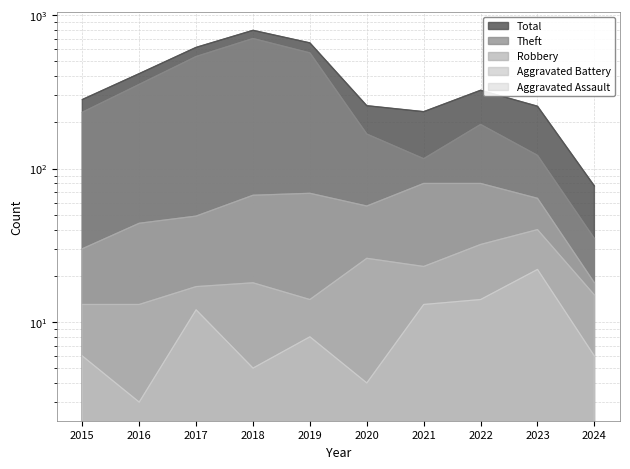

Reading right to left, list all the values displayed in this chart.

Aggravated Assault: 2024=6	2023=22	2022=14	2021=13	2020=4	2019=8	2018=5	2017=12	2016=3	2015=6
Aggravated Battery: 2024=15	2023=40	2022=32	2021=23	2020=26	2019=14	2018=18	2017=17	2016=13	2015=13
Robbery: 2024=18	2023=64	2022=80	2021=80	2020=57	2019=69	2018=67	2017=49	2016=44	2015=30
Theft: 2024=35	2023=122	2022=194	2021=116	2020=168	2019=568	2018=705	2017=538	2016=354	2015=233
Total: 2024=77	2023=255	2022=324	2021=235	2020=257	2019=660	2018=797	2017=617	2016=416	2015=282